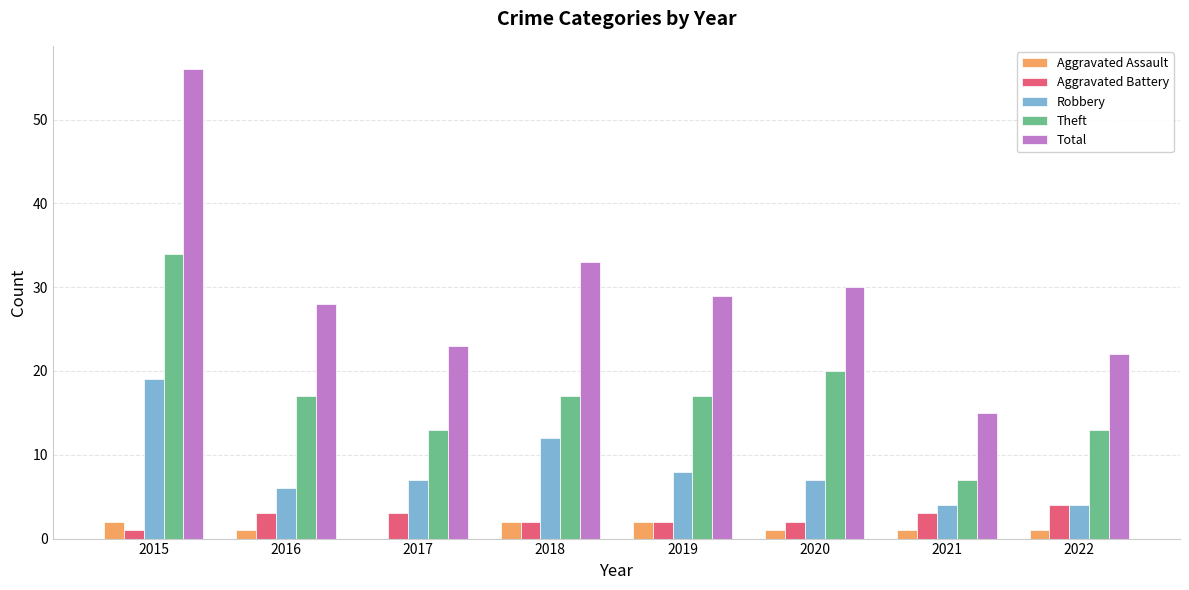

Between 2019 and 2021, which series saw the biggest shift?

Total